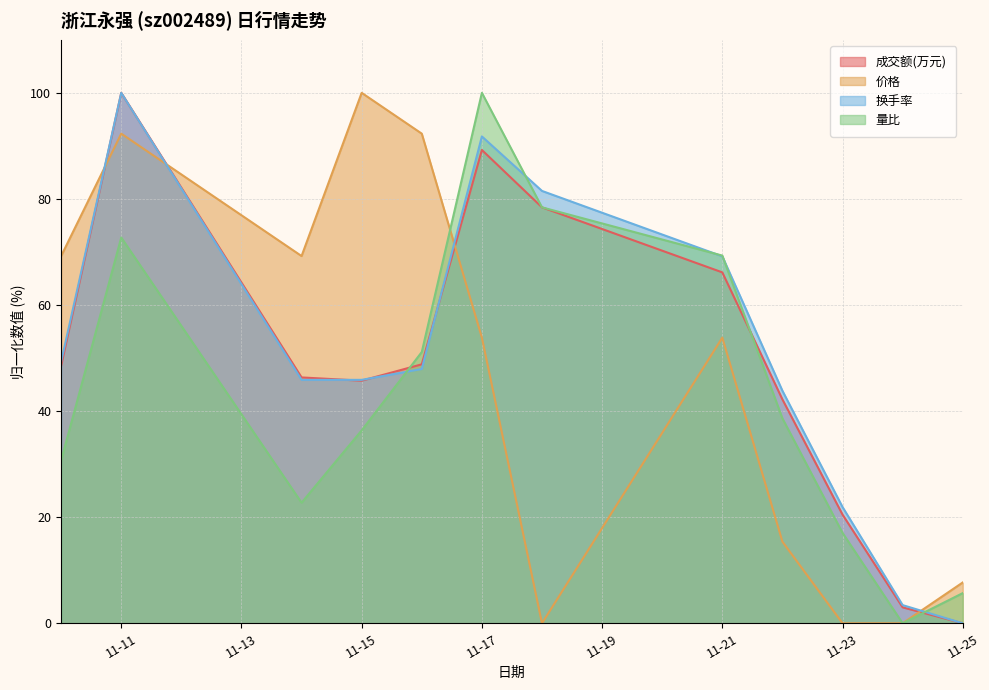

Does the chart have visible grid lines?

Yes